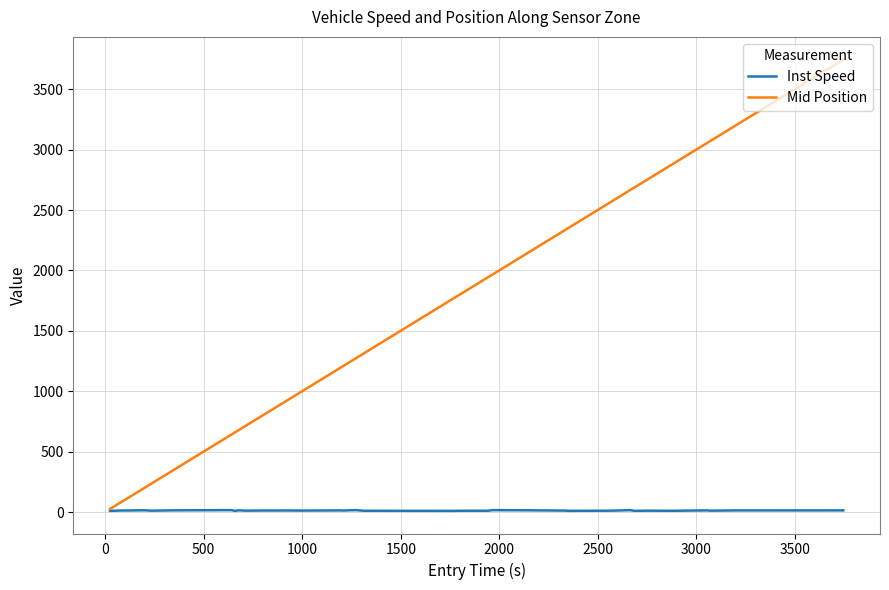

True or false: Inst Speed has more than 2 interior local peaks.

True